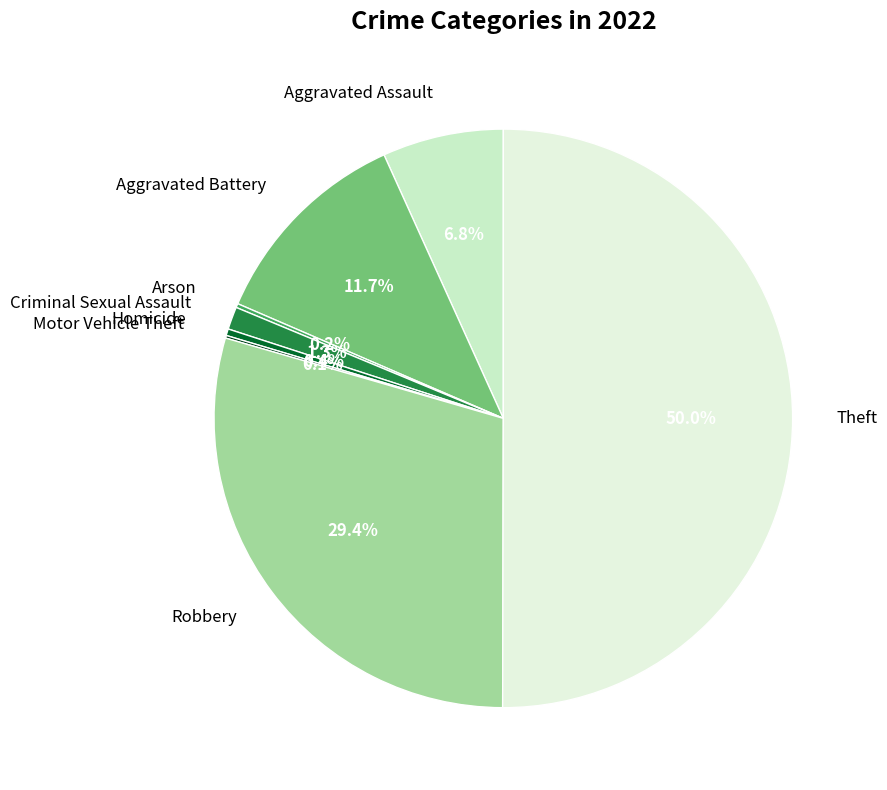

What percentage is the Criminal Sexual Assault slice, to the nearest percent?

1%